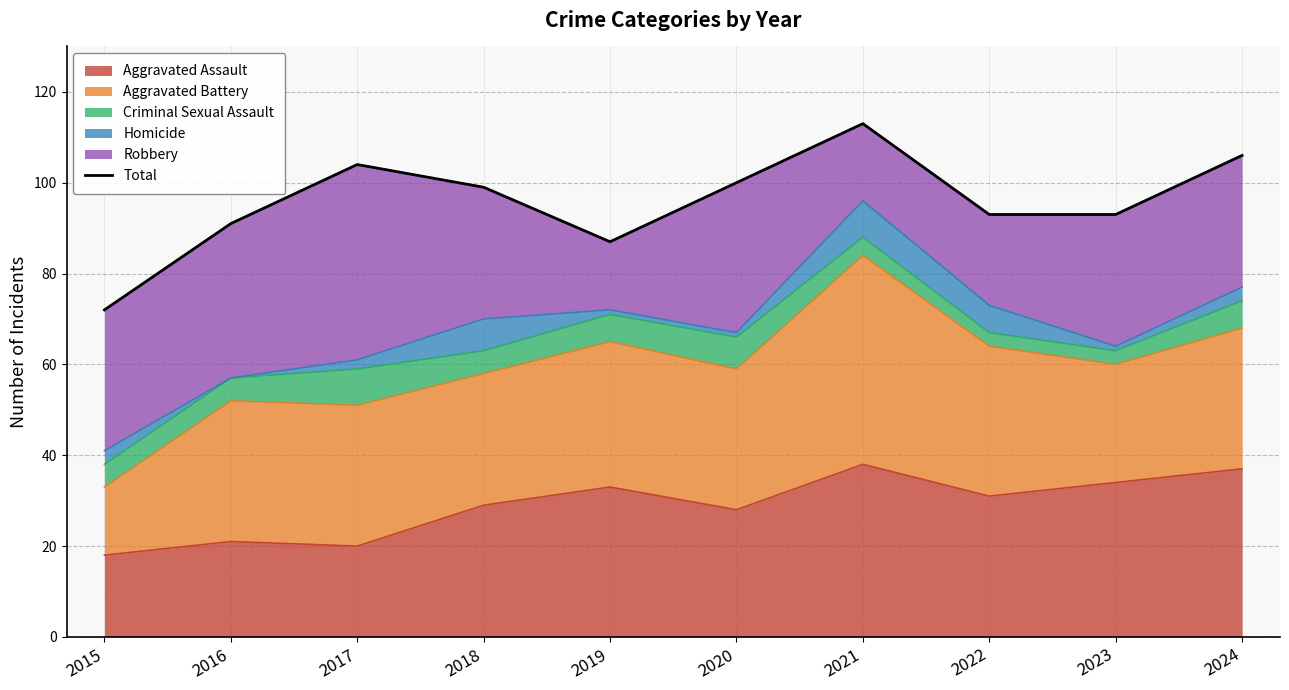

What is the average value?

96